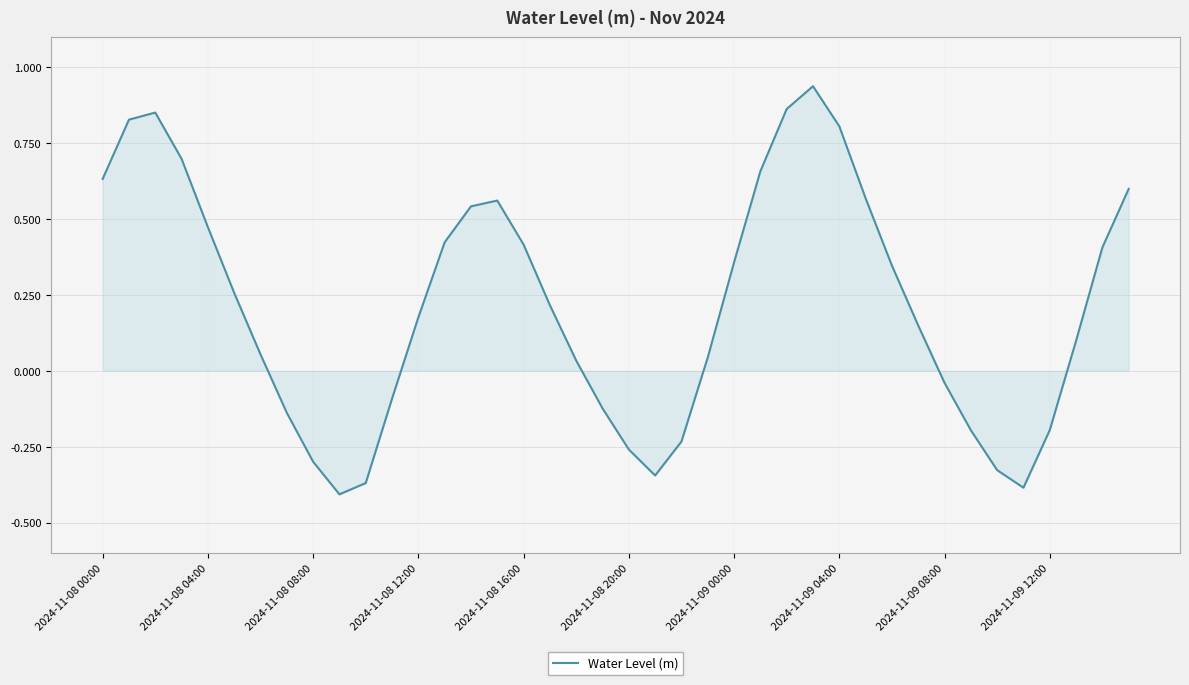

Does the chart display data point markers on the line(s)?

No